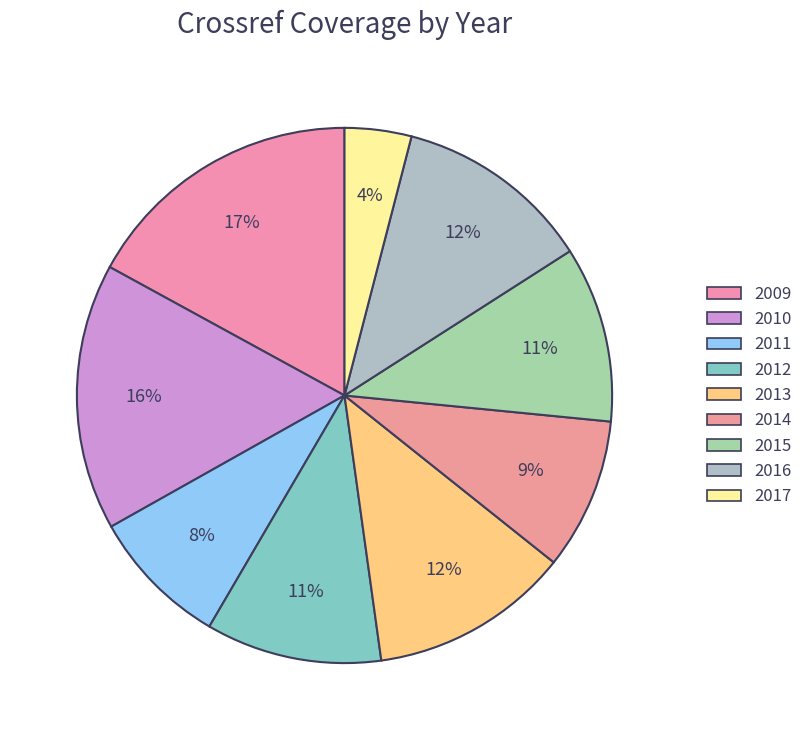

How many slices are in this pie chart?

9